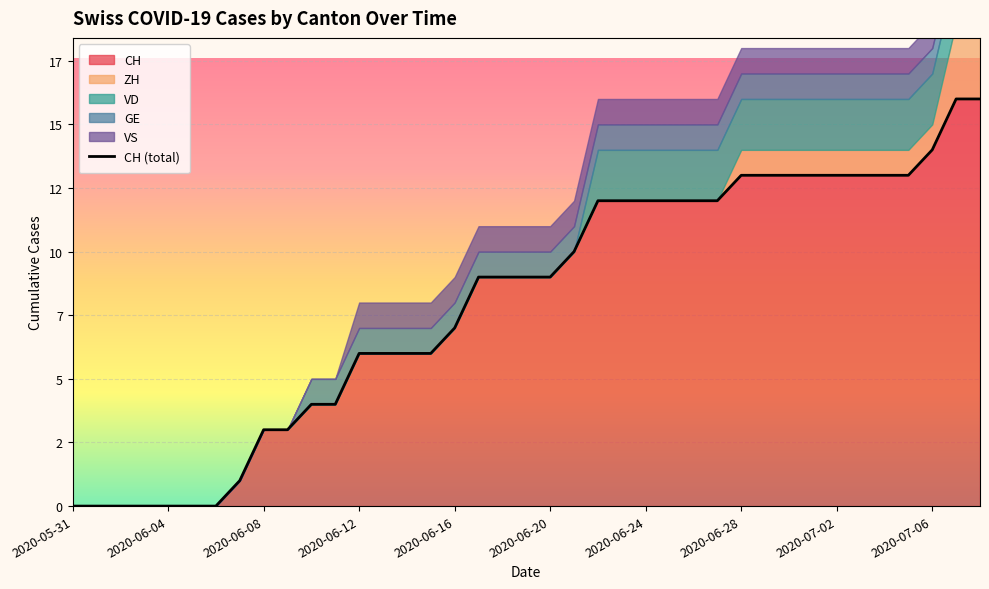

List the labels in order of VS value, largest first.

2020-06-12, 2020-06-13, 2020-06-14, 2020-06-15, 2020-06-16, 2020-06-17, 2020-06-18, 2020-06-19, 2020-06-20, 2020-06-21, 2020-06-22, 2020-06-23, 2020-06-24, 2020-06-25, 2020-06-26, 2020-06-27, 2020-06-28, 2020-06-29, 2020-06-30, 2020-07-01, 2020-07-02, 2020-07-03, 2020-07-04, 2020-07-05, 2020-07-06, 2020-07-07, 2020-07-08, 2020-05-31, 2020-06-01, 2020-06-02, 2020-06-03, 2020-06-04, 2020-06-05, 2020-06-06, 2020-06-07, 2020-06-08, 2020-06-09, 2020-06-10, 2020-06-11